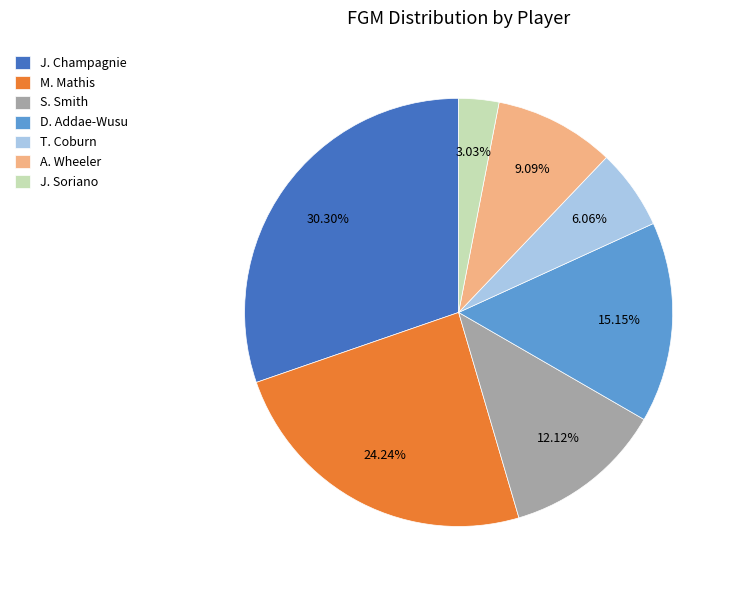

Is it true that D. Addae-Wusu is 15% of the pie?

True